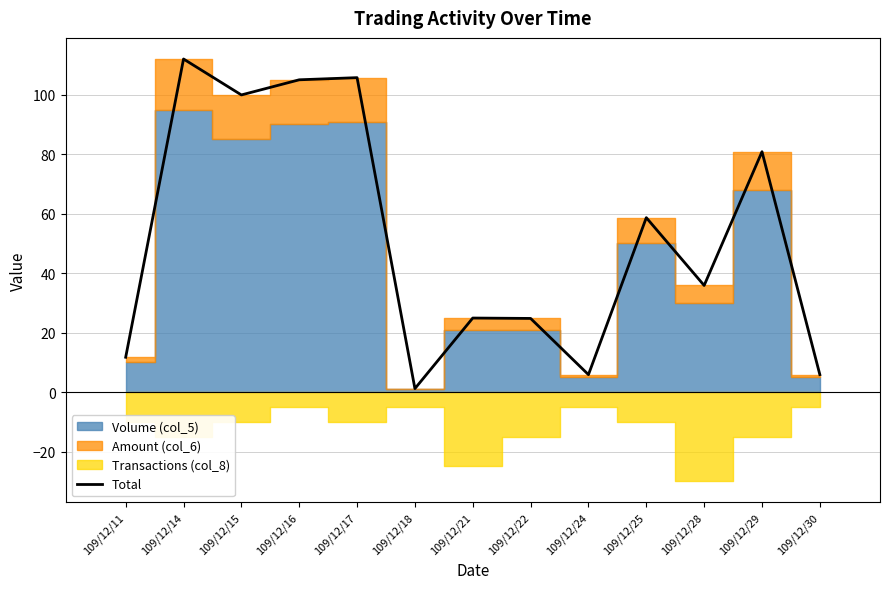

What is the ratio of the value at 109/12/15 to the value at 109/12/25?

1.7